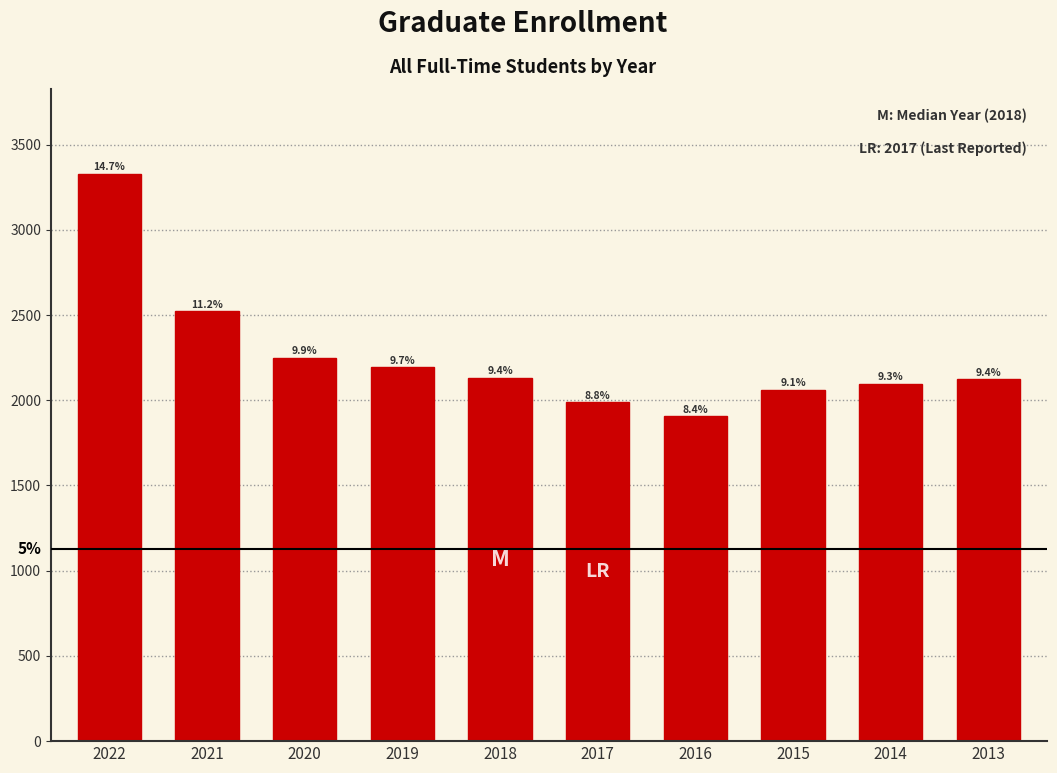

How many bars are there in total?

10